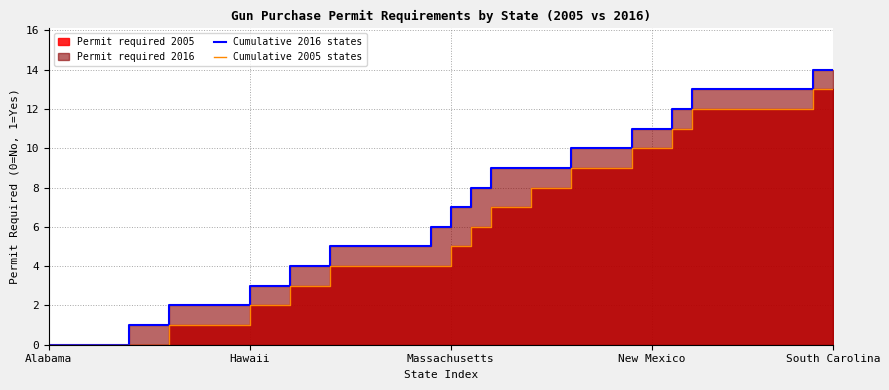

True or false: Cumulative 2005 states and Cumulative 2016 states cross at least once.

False